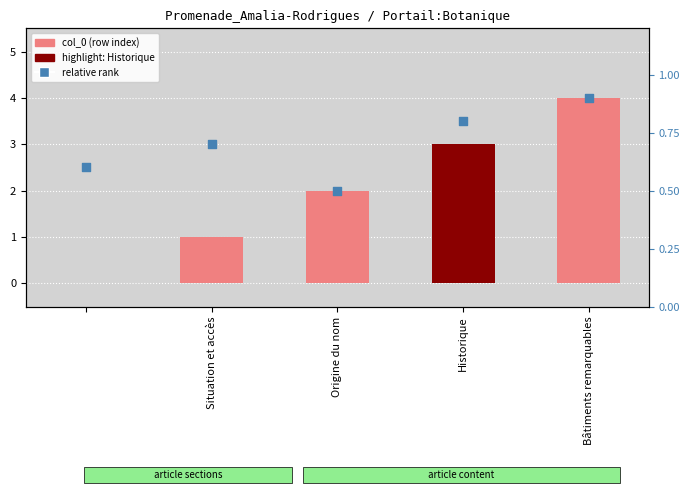

Which series has the largest Y range (max minus min)?

col_0 (row index)